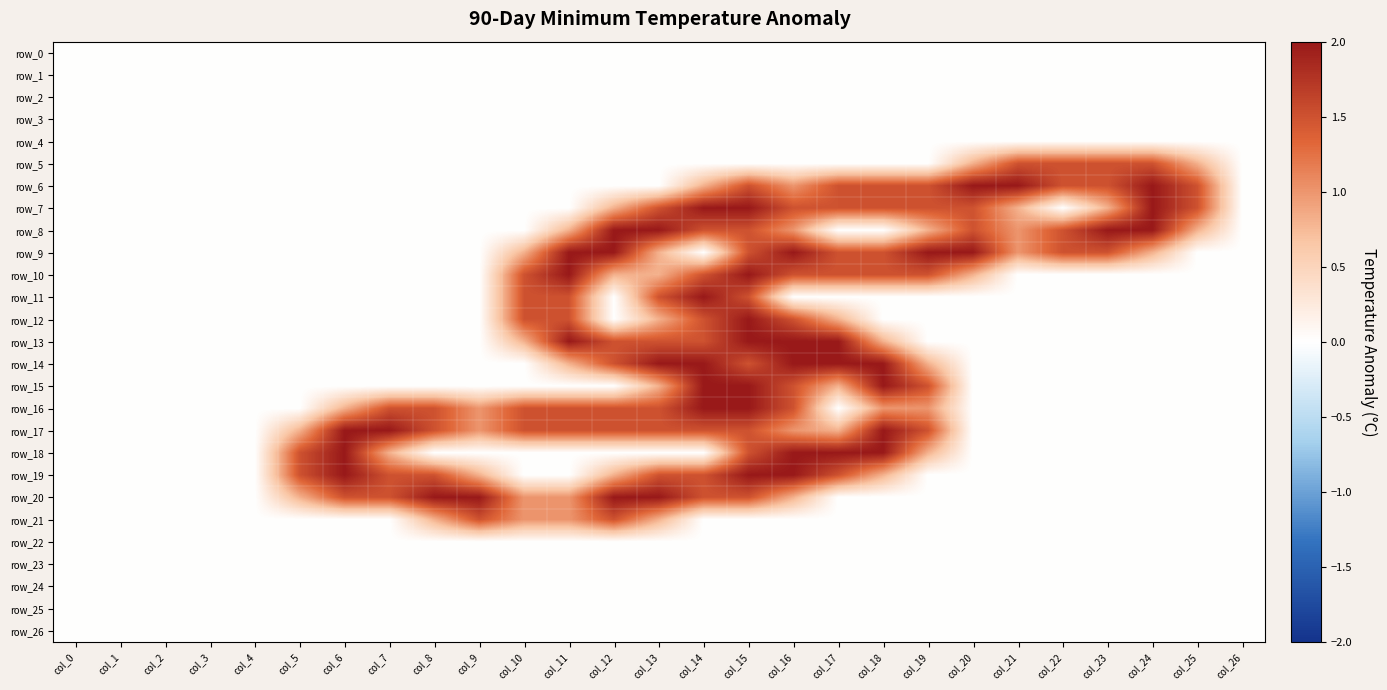

Is it true that row_12 equals 0.0 at col_23?

True